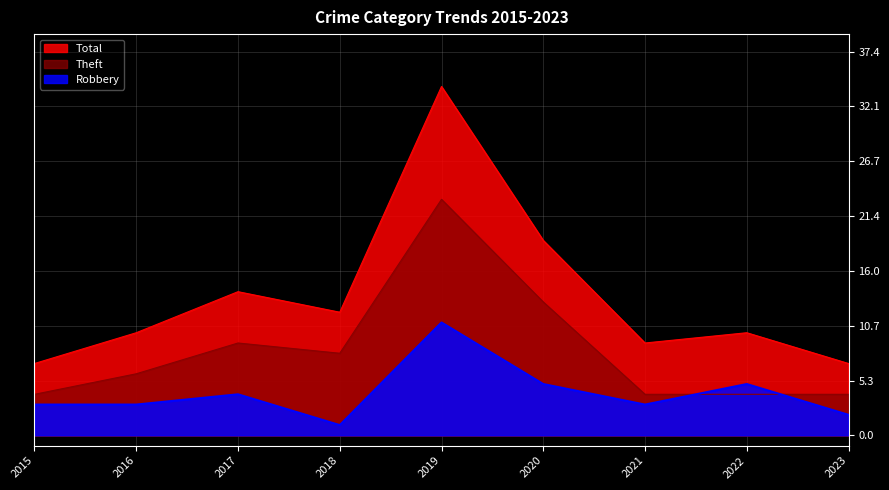

Rank the series at 2015 from lowest to highest value.

Robbery, Theft, Total